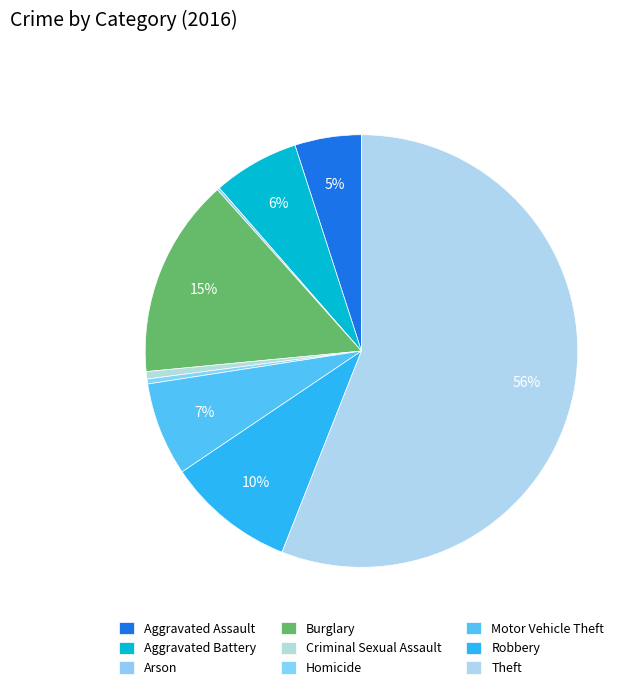

Which slice is the smallest?

Arson